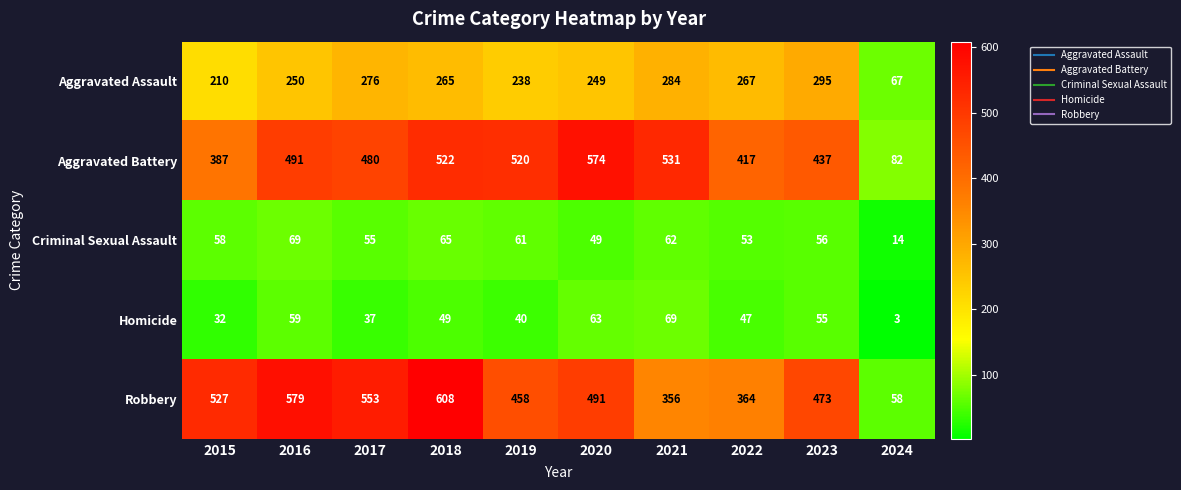

What is the maximum value shown in the chart?

608